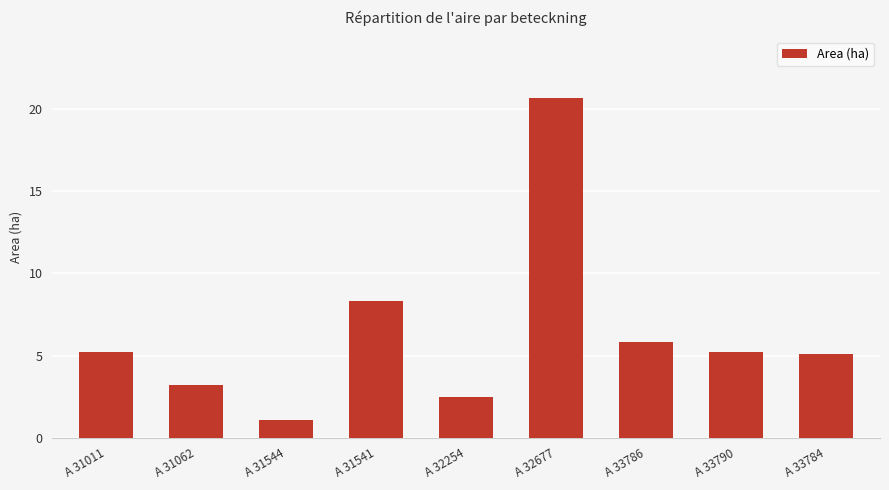

Which label corresponds to the smallest value in the chart?

A 31544